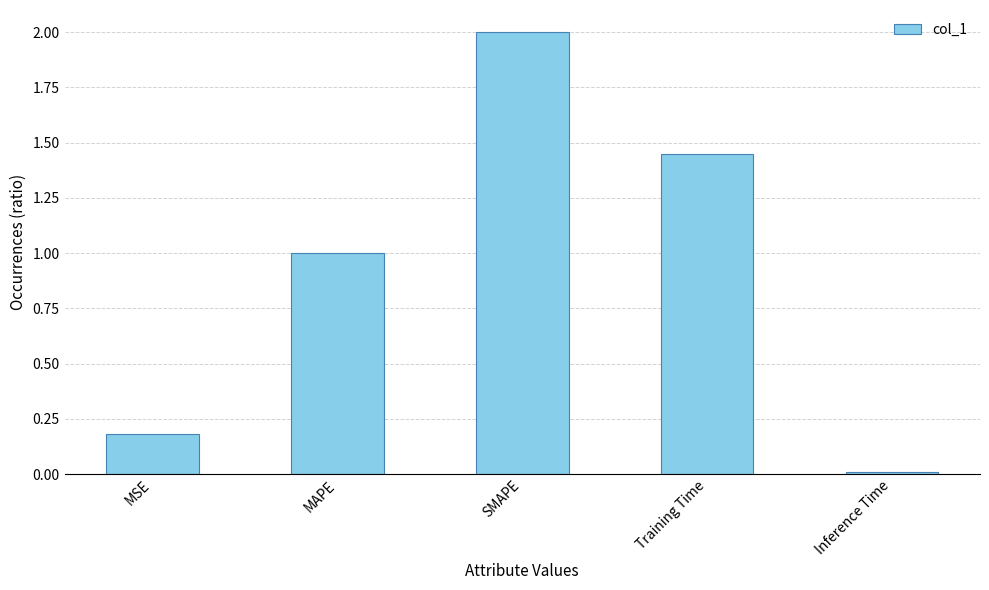

What position from the right is Training Time?

2